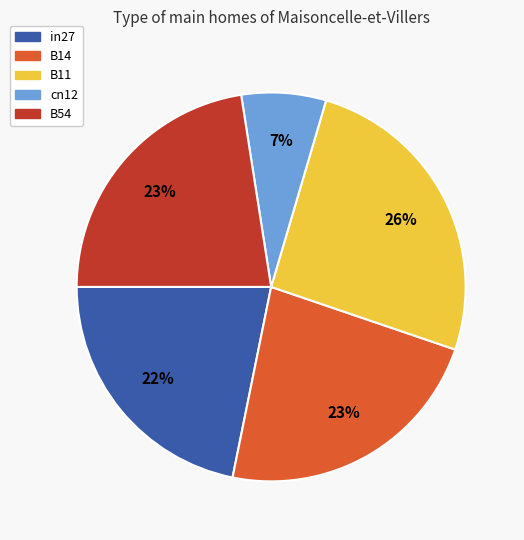

Is there any slice that represents more than half of the pie?

No